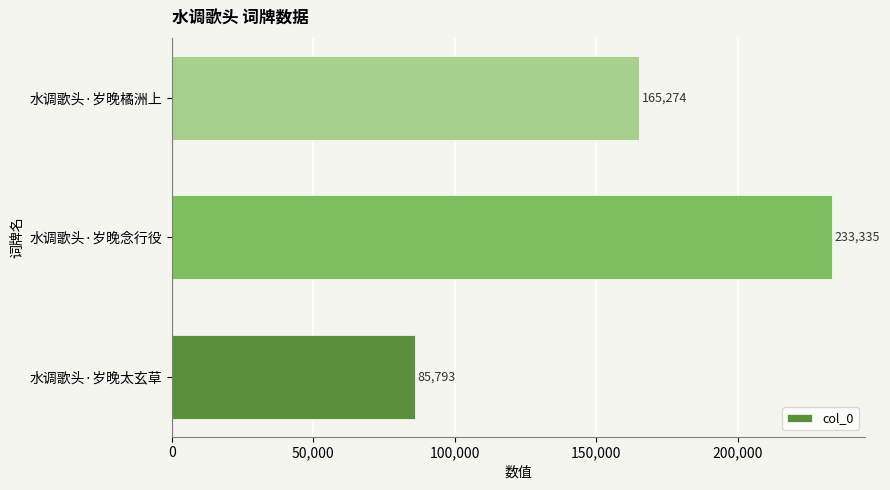

The value at 水调歌头·岁晚念行役 is 233335. True or false?

True